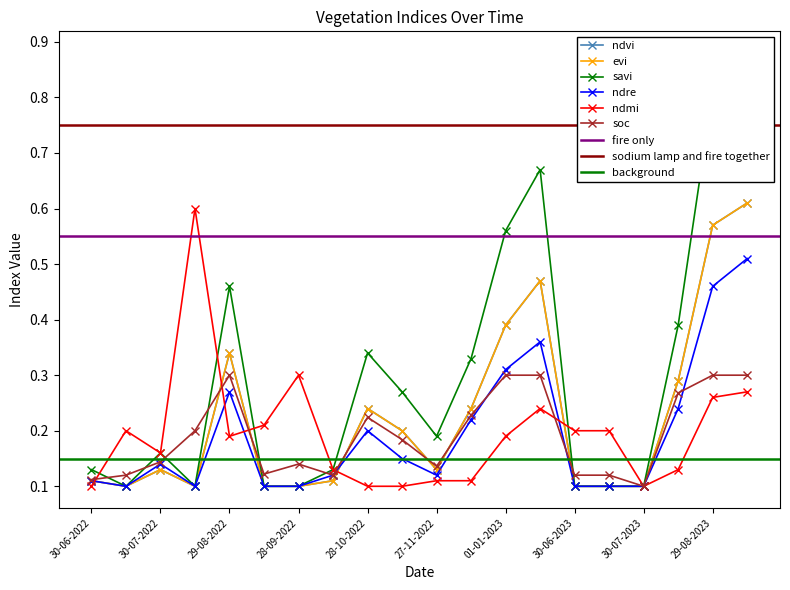

What value does the soc series have at 30-06-2023?

0.1